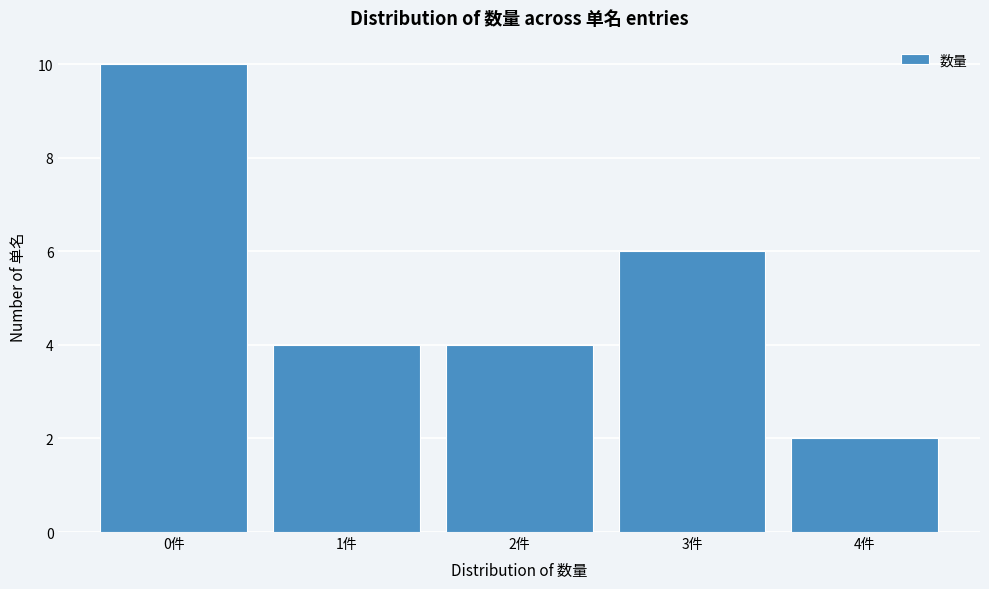

Reading left to right, list every bar in this chart as the range it spans on the x-axis followed by its height. The values are not printed on the chart, so give them approximately, as read against the axis.

-0.5 to 0.5: 10
0.5 to 1.5: 4
1.5 to 2.5: 4
2.5 to 3.5: 6
3.5 to 4.5: 2